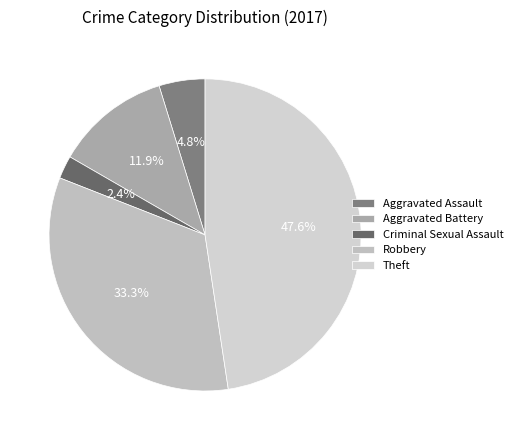

What is the ratio of the value at Aggravated Battery to the value at Criminal Sexual Assault?

5.0